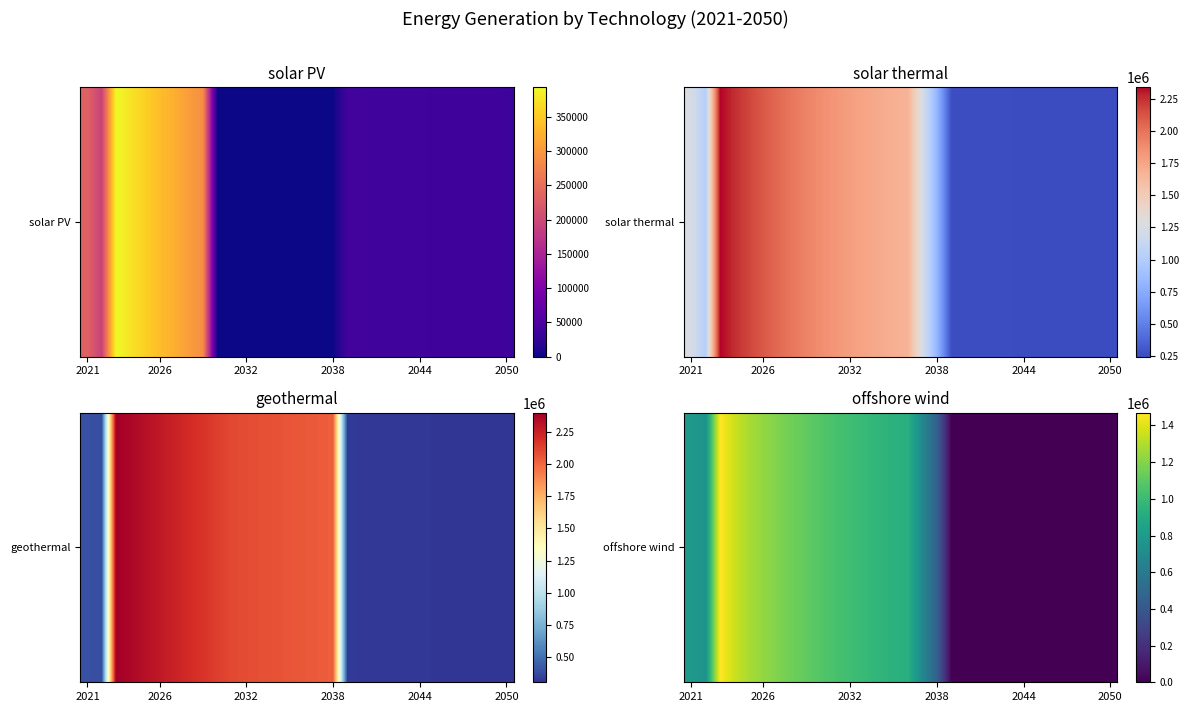

What is the average value?

614086.6